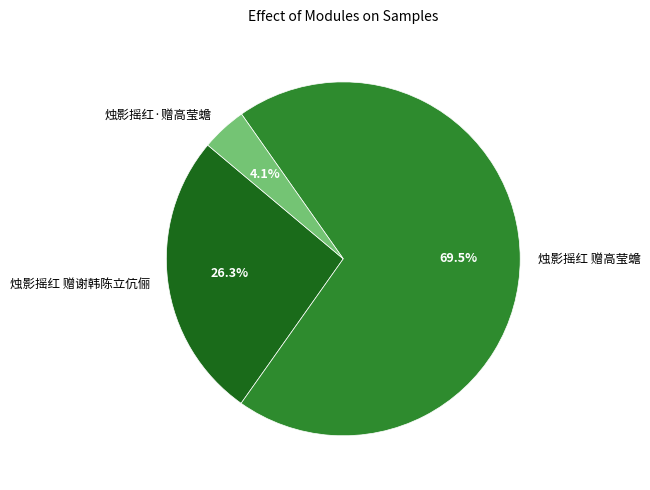

True or false: 烛影摇红 赠谢韩陈立伉俪 accounts for 26% of the total.

True